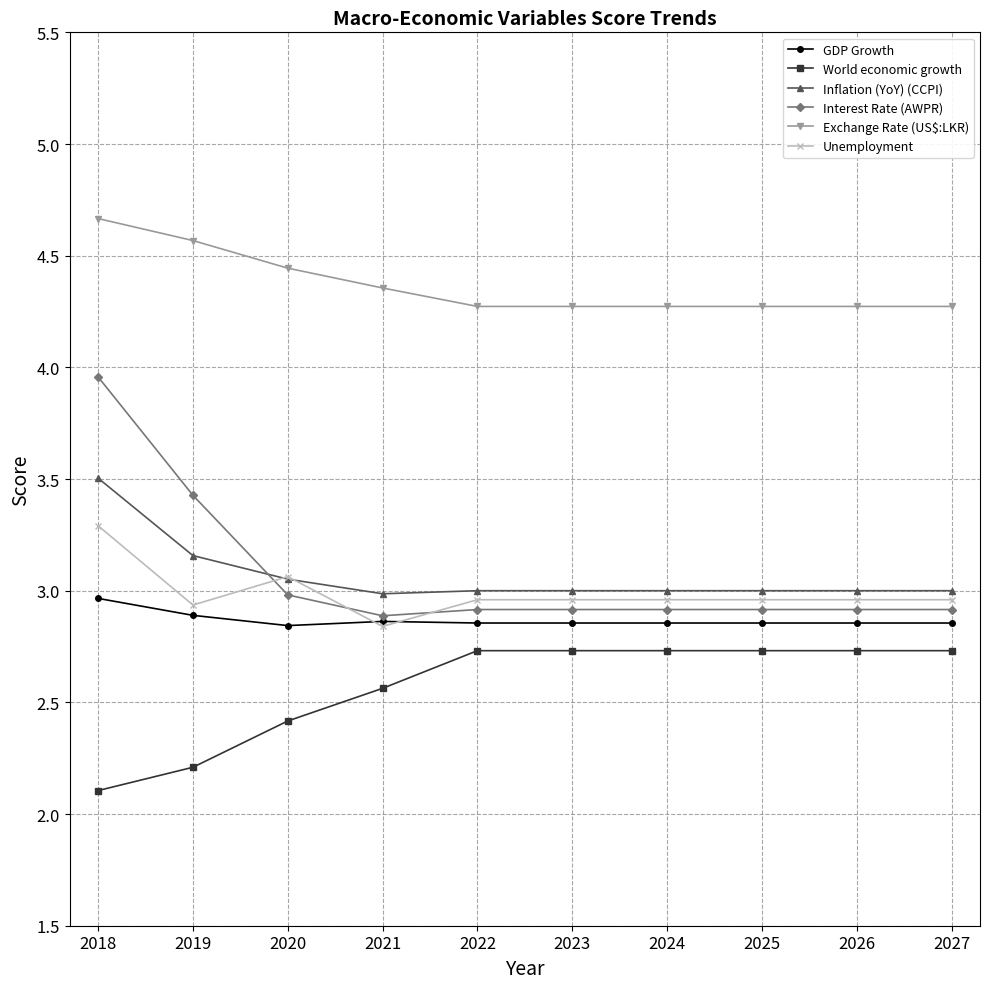

At which label does Interest Rate (AWPR) reach its peak?

2018